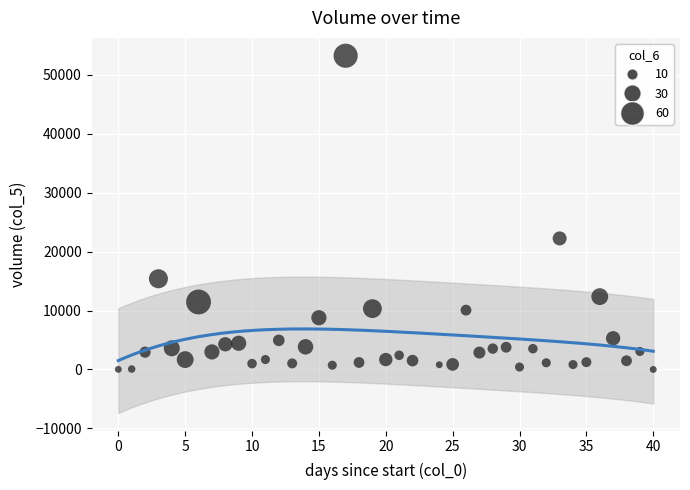

What Y value in the scatter plot is closest to 26625?

22243.5